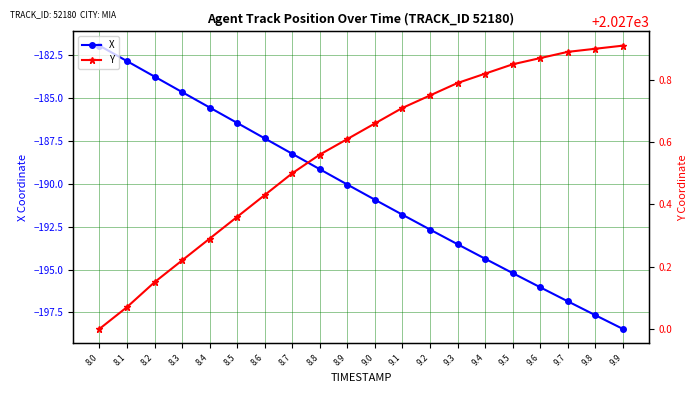

Rank the series by their maximum value, from lowest to highest.

X, Y